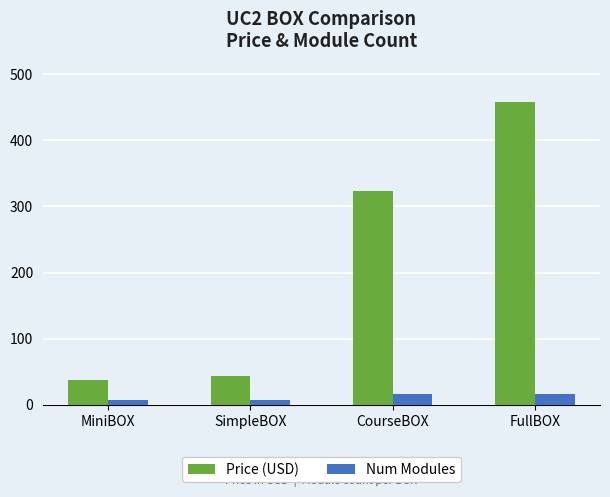

At which category does the chart reach its peak across all series?

FullBOX